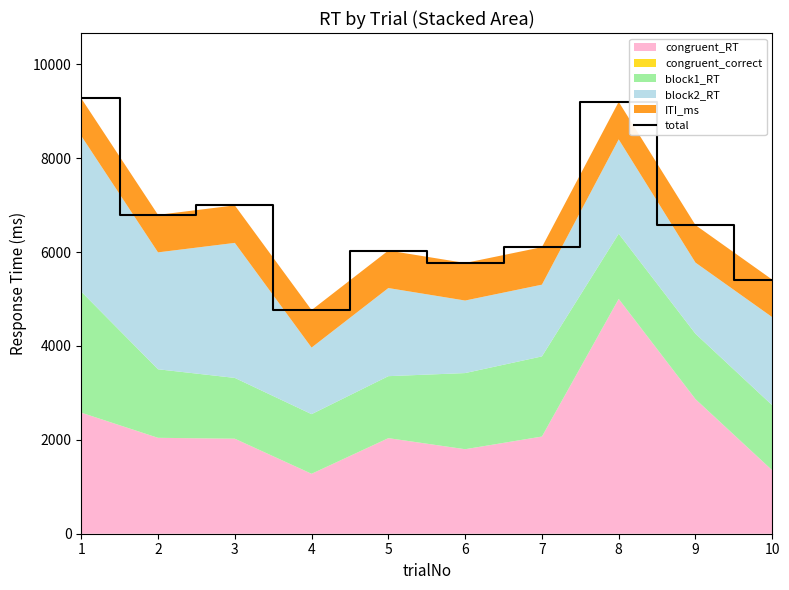

Reading left to right, transcribe all the data shown in this chart.

1=9274	2=6792	3=6994	4=4764	5=6032	6=5767	7=6104	8=9199	9=6574	10=5412